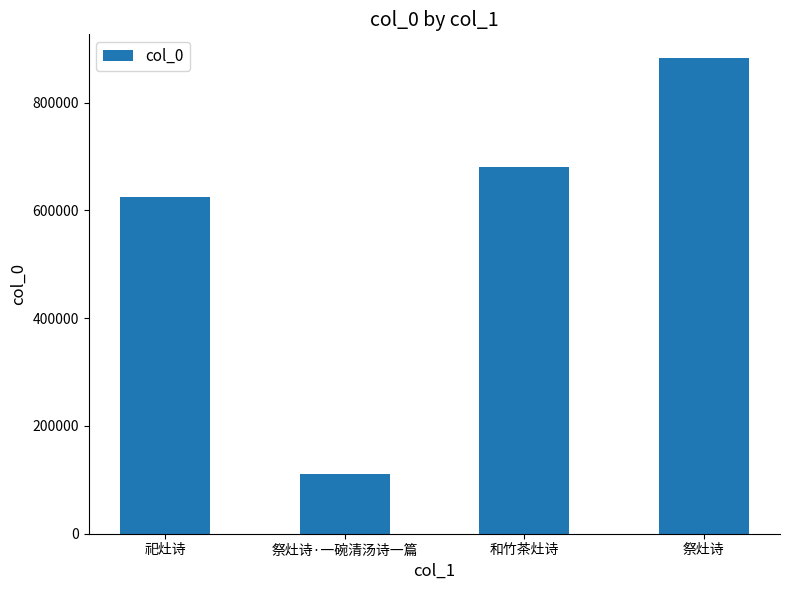

Are the bars grouped side by side (vs. stacked)?

No